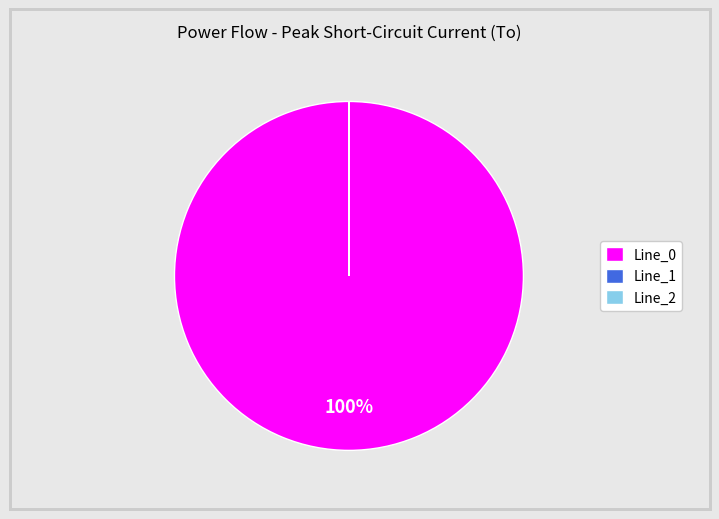

To the nearest percent, what is the difference between the largest and smallest slice percentages?

100%